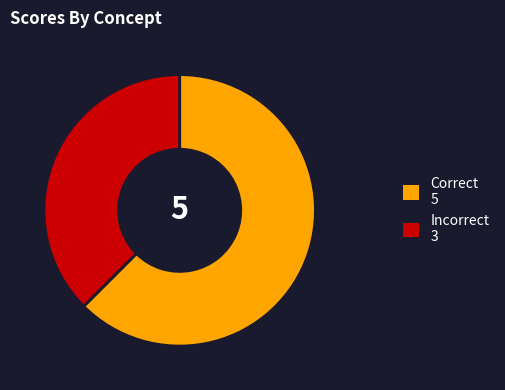

Is there a majority slice in this chart?

Yes